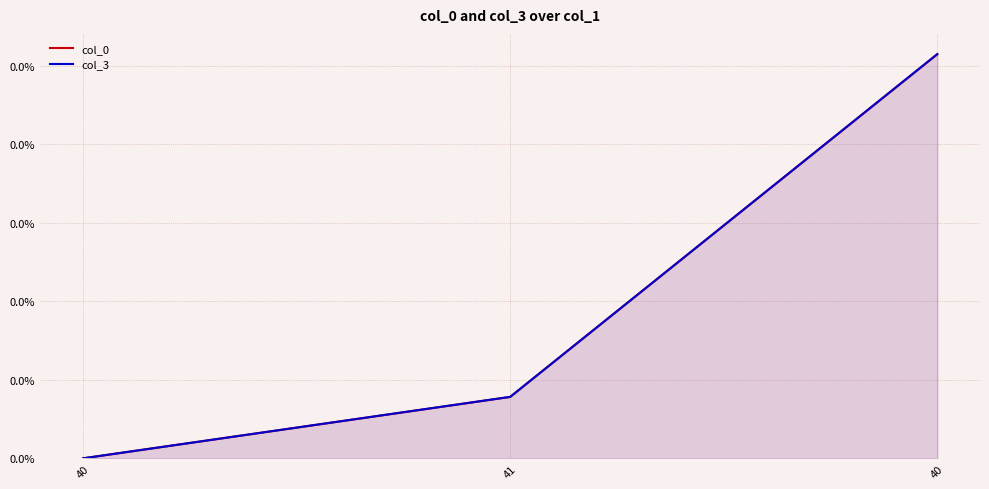

At which category is the sum across all series the highest?

40